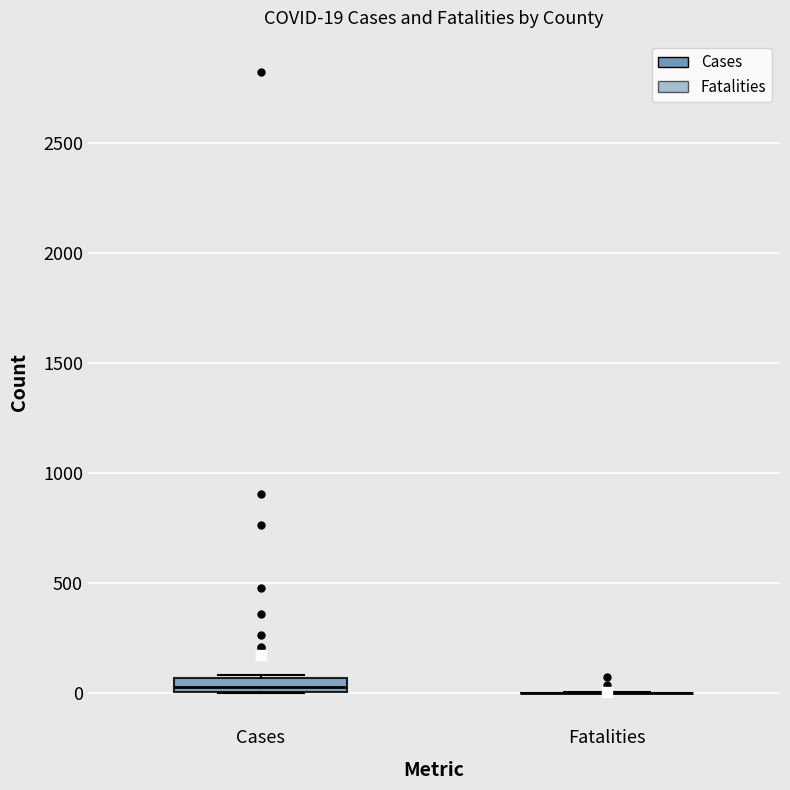

Comparing the boxes themselves (not the whiskers), which one is the tallest?

Cases